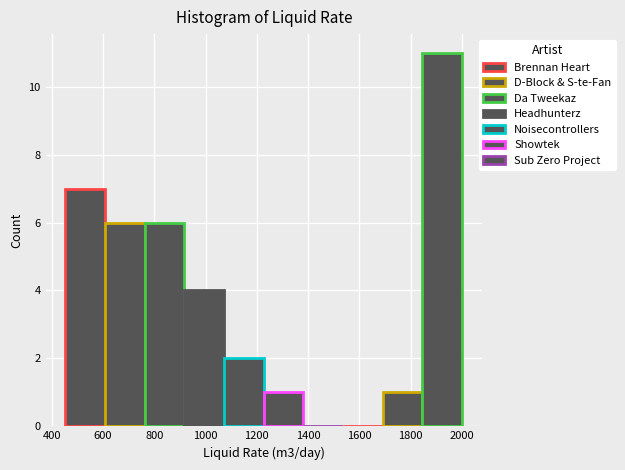

Which range on the x-axis has the tallest bar?

1840 to 2000